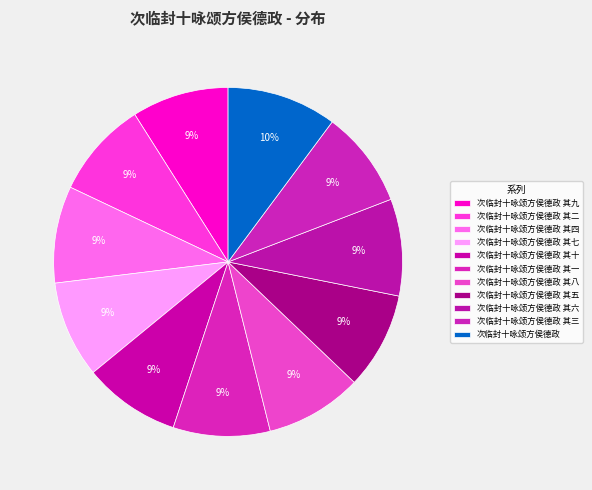

To the nearest percent, what portion does 次临封十咏颂方侯德政 其九 represent?

9%